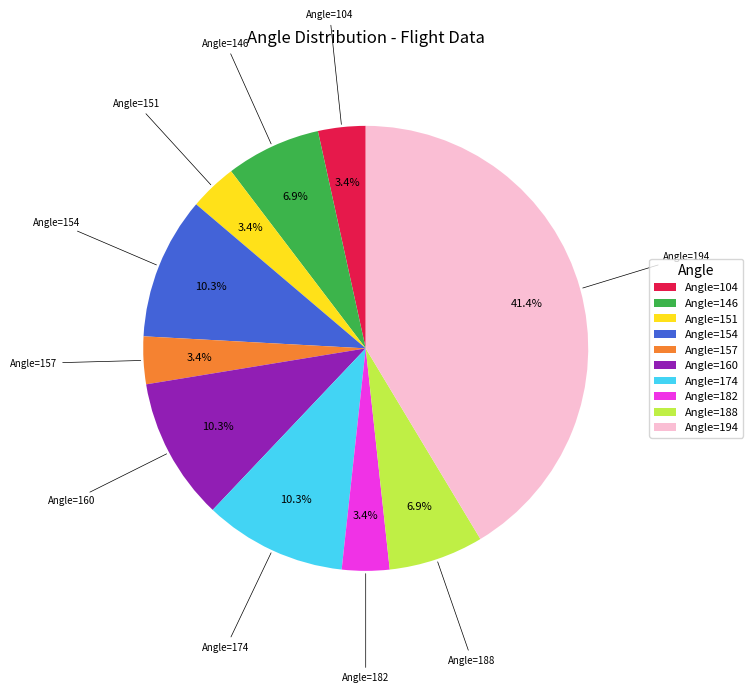

How many slices are in this pie chart?

10